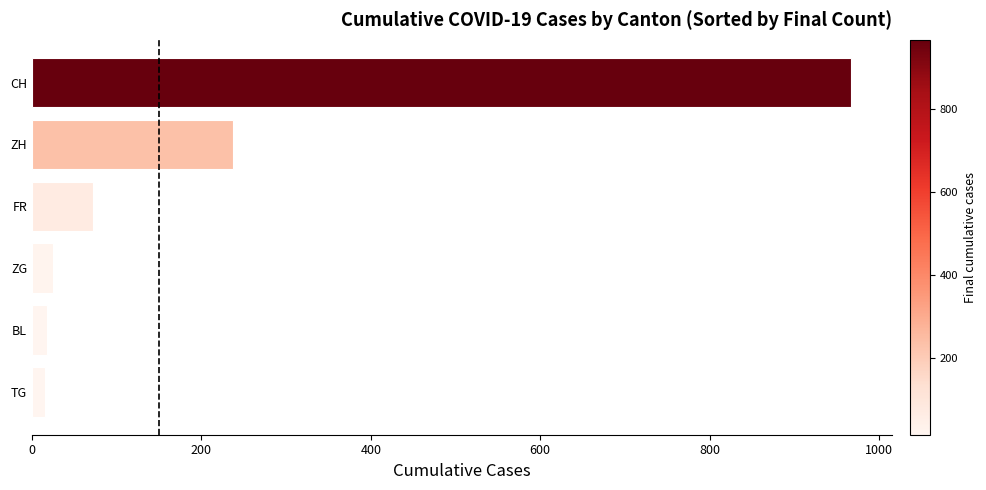

Is it true that the value at CH is 506?

False